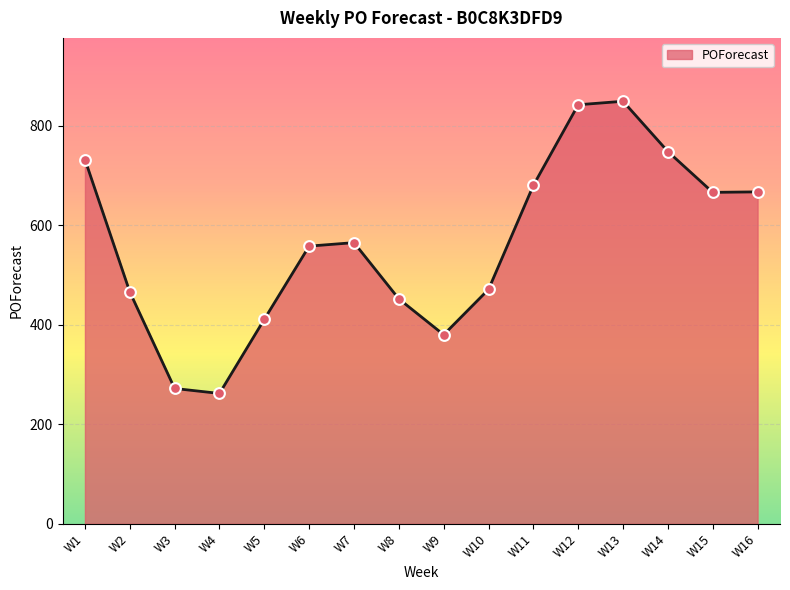

Which has a higher value, W12 or W8?

W12